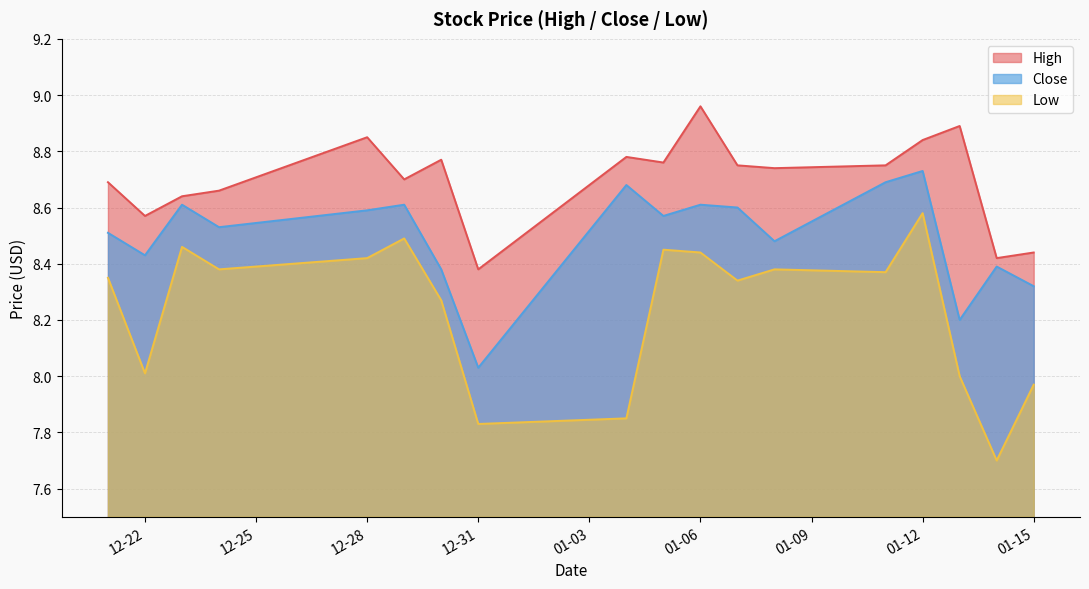

List the series in order of their peak value, lowest first.

Low, Close, High